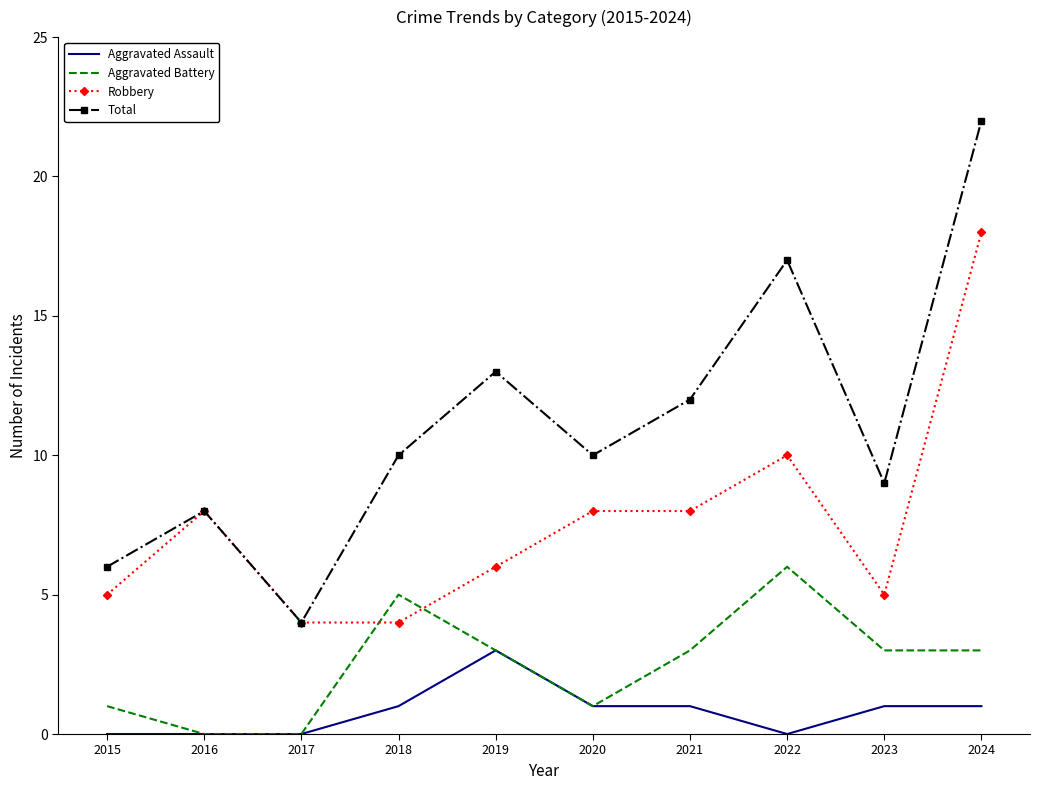

True or false: Robbery and Aggravated Assault cross at least once.

False